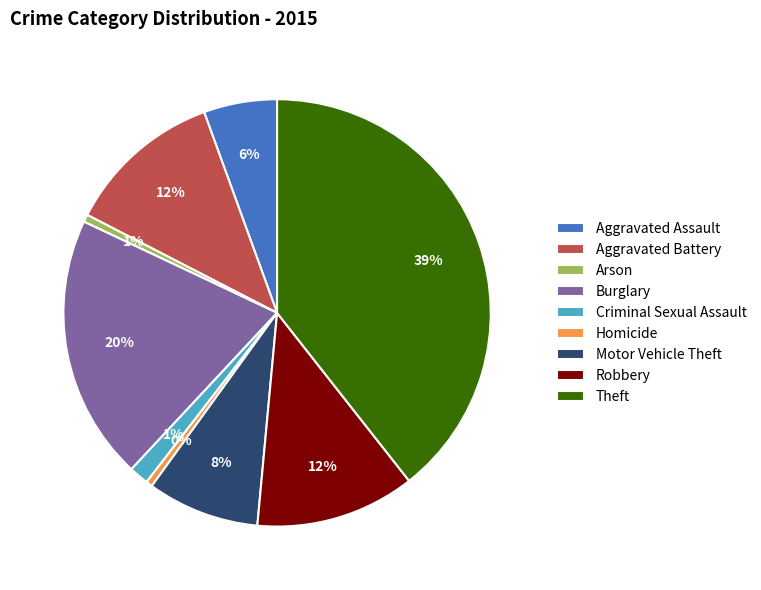

How many segments does this pie chart have?

9